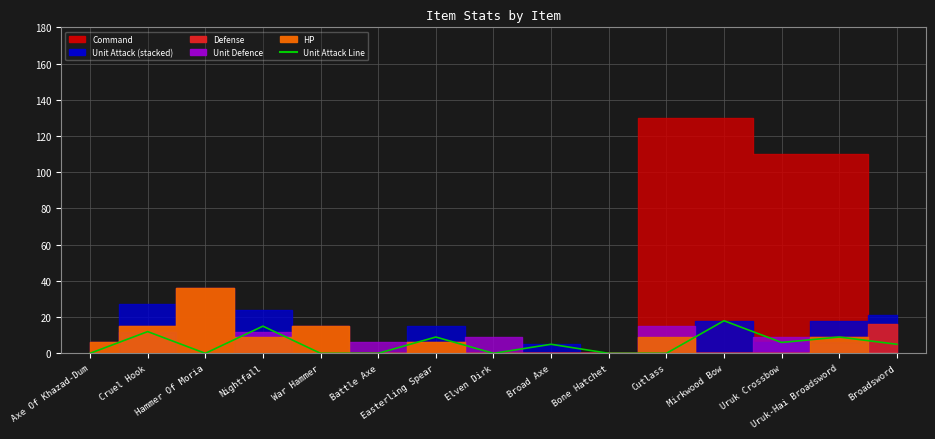

What is the value of the 13th point from the left?

6